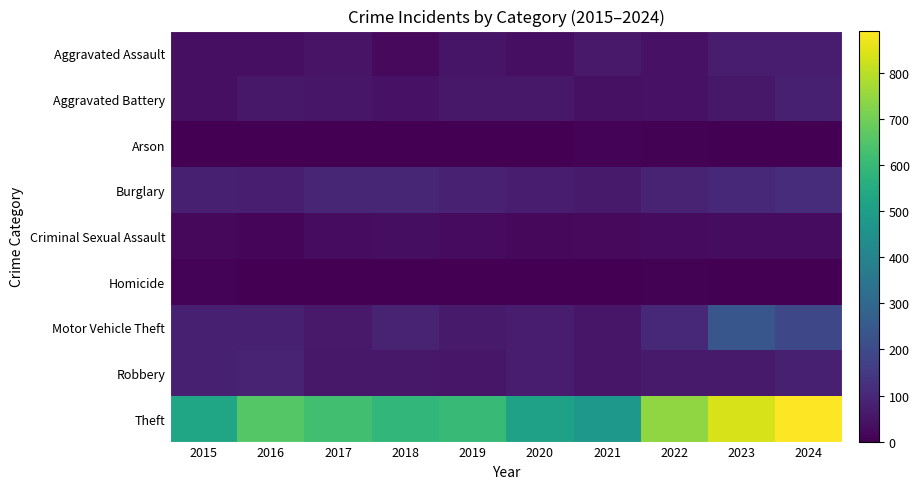

What is the greatest value displayed?

892